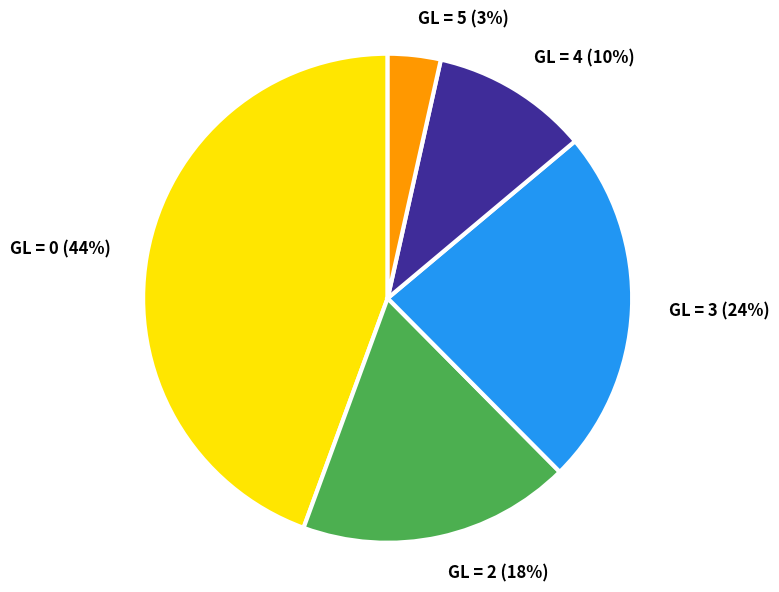

Do GL = 3 and GL = 4 together represent more than half of the pie?

No